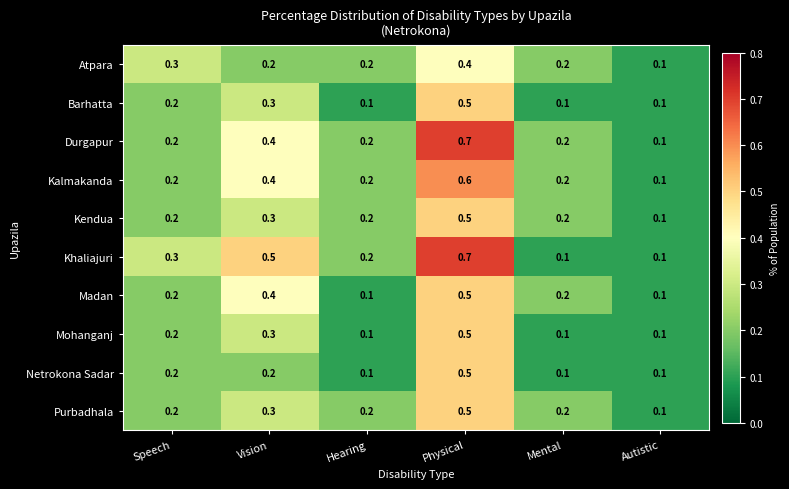

What is the maximum value shown in the chart?

0.7